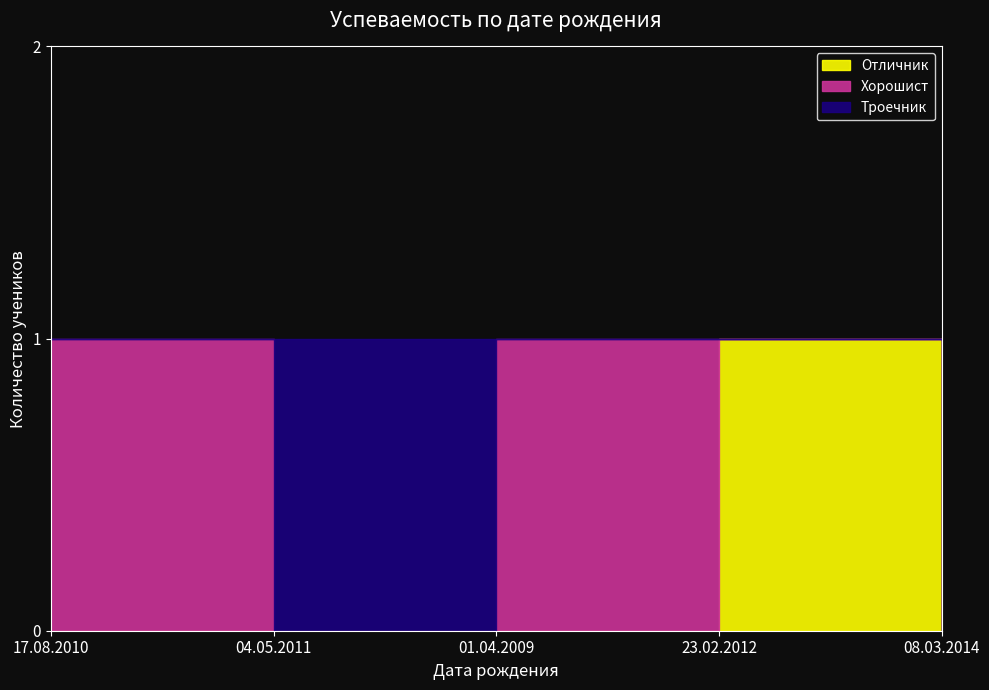

How many categories are shown in the chart?

5